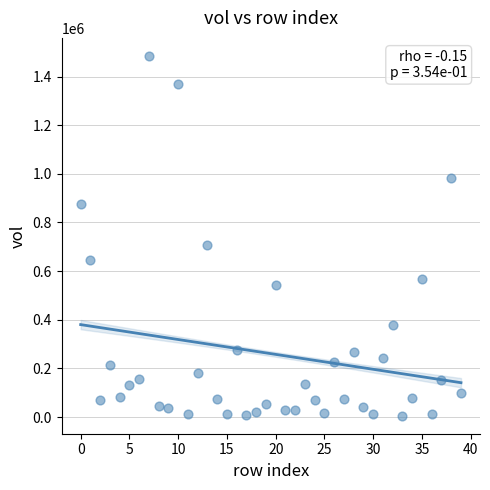

What Y value in the scatter plot is closest to 745274?

706090.5